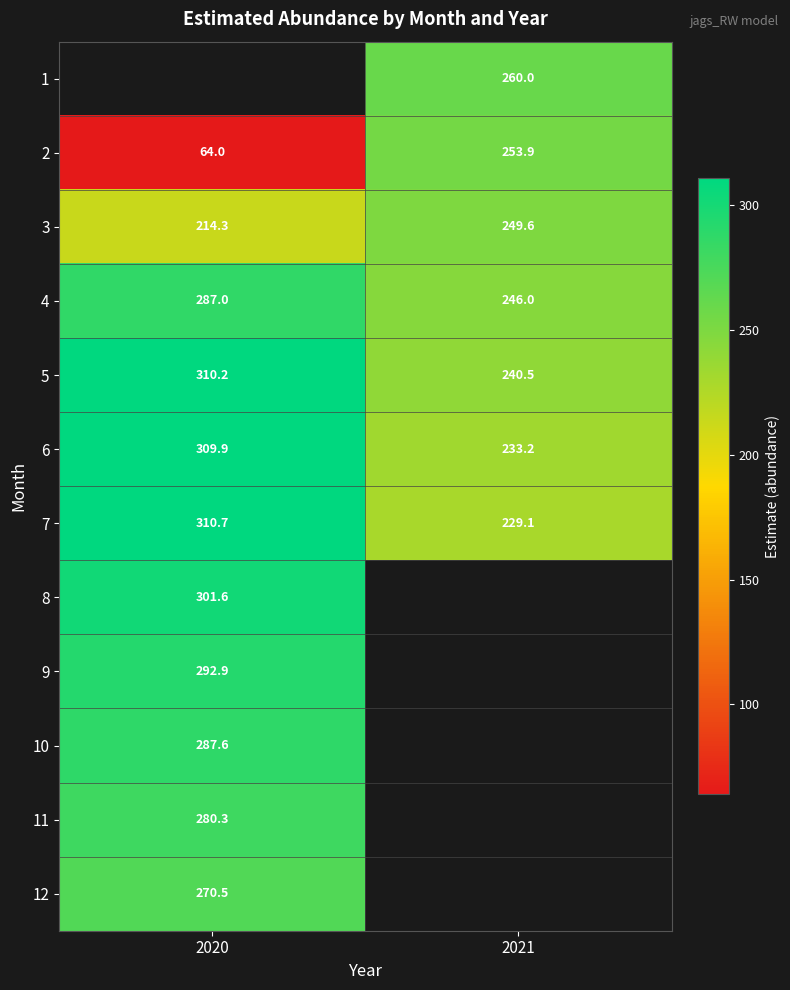

The value of 2 at 2021 is 107.3. True or false?

False